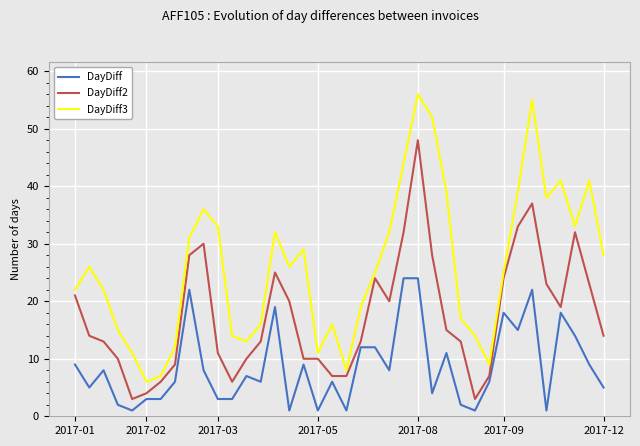

Reading right to left, extract all data points from this chart.

DayDiff: 5	9	14	18	1	22	15	18	6	1	2	11	4	24	24	8	12	12	1	6	1	9	1	19	6	7	3	3	8	22	6	3	3	1	2	8	5	9
DayDiff2: 14	23	32	19	23	37	33	24	7	3	13	15	28	48	32	20	24	13	7	7	10	10	20	25	13	10	6	11	30	28	9	6	4	3	10	13	14	21
DayDiff3: 28	41	33	41	38	55	39	25	9	14	17	39	52	56	44	32	25	19	8	16	11	29	26	32	16	13	14	33	36	31	12	7	6	11	15	22	26	22